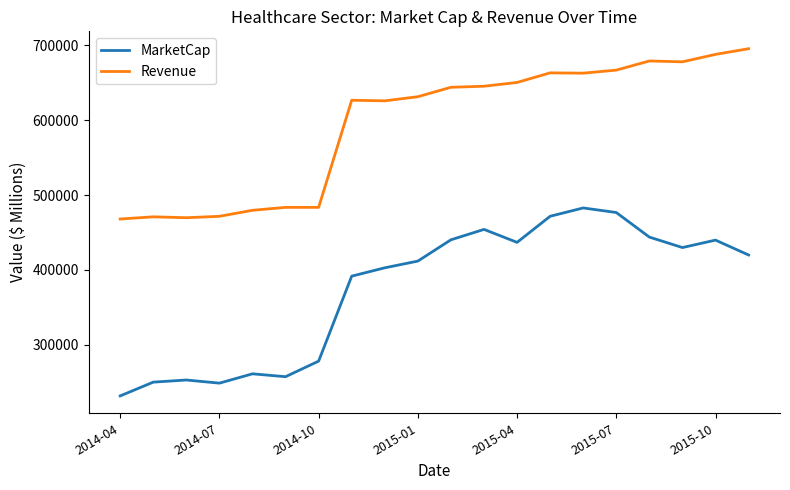

How many series are shown in this chart?

2